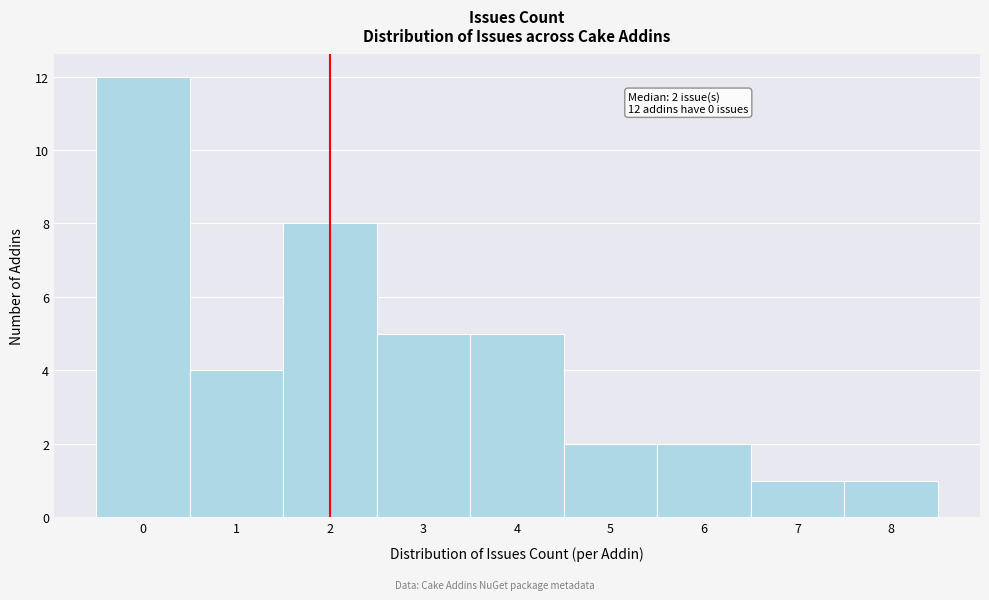

Over which range of the x-axis is the bar tallest?

-0.5 to 0.5